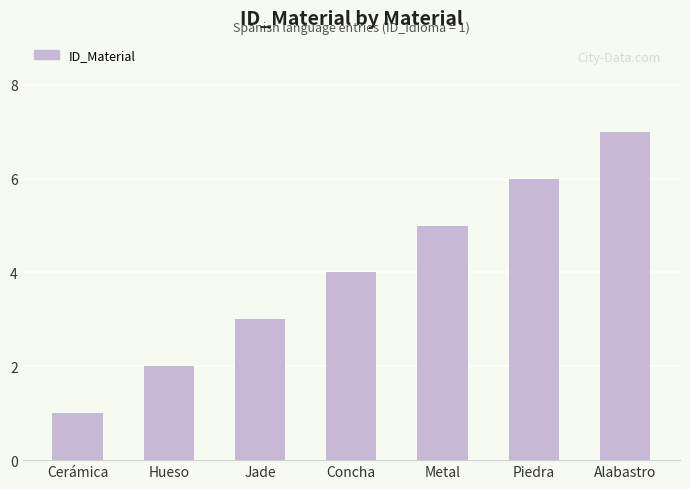

What is the label of the 1st bar from the right?

Alabastro